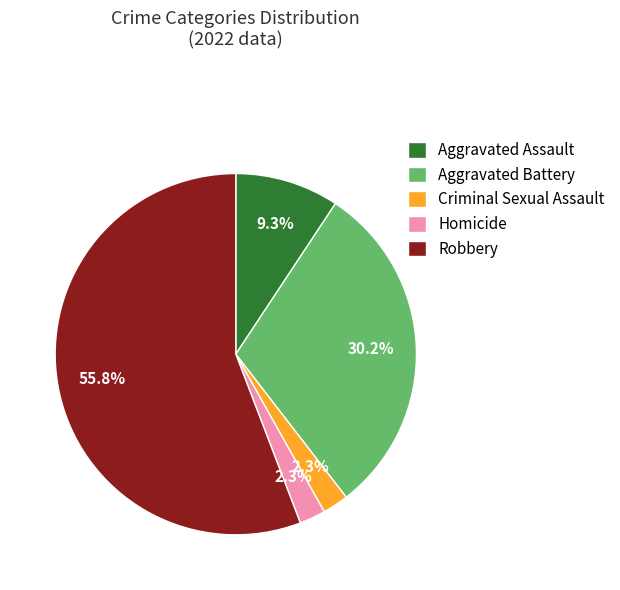

To the nearest percent, what portion does Homicide represent?

2%